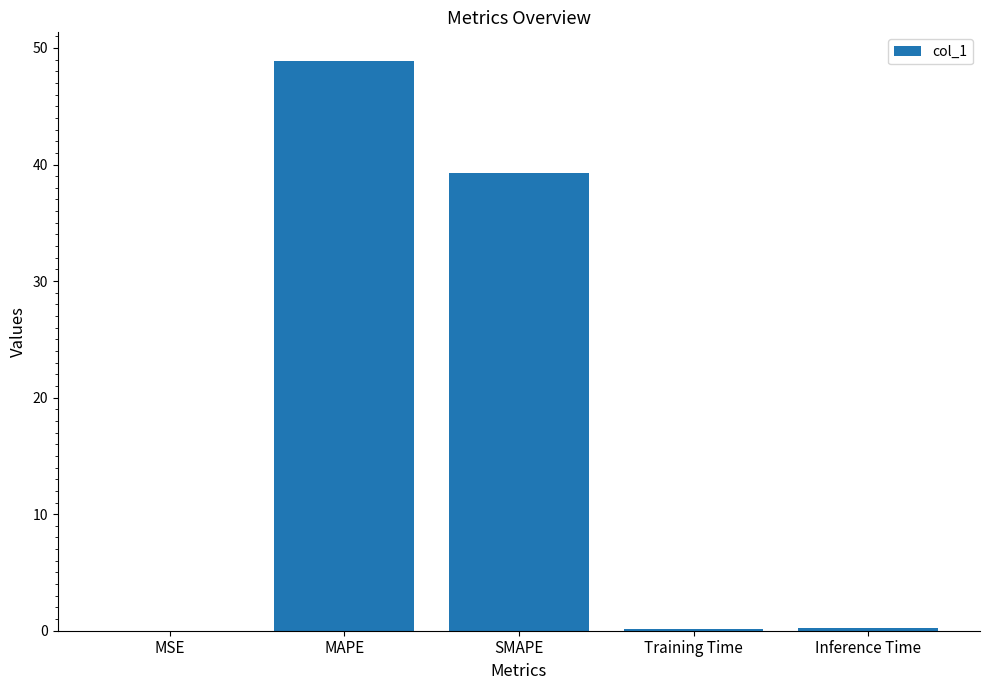

The chart shows a value of 0.0 at MSE. True or false?

True